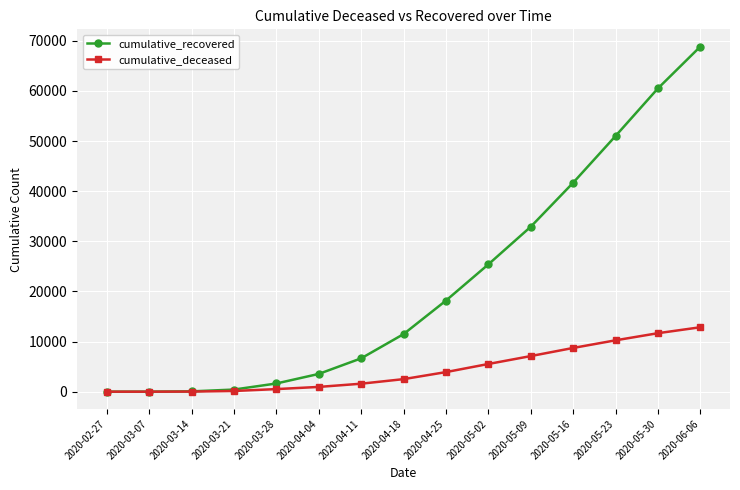

The value of cumulative_recovered at 2020-05-30 is 104649. True or false?

False